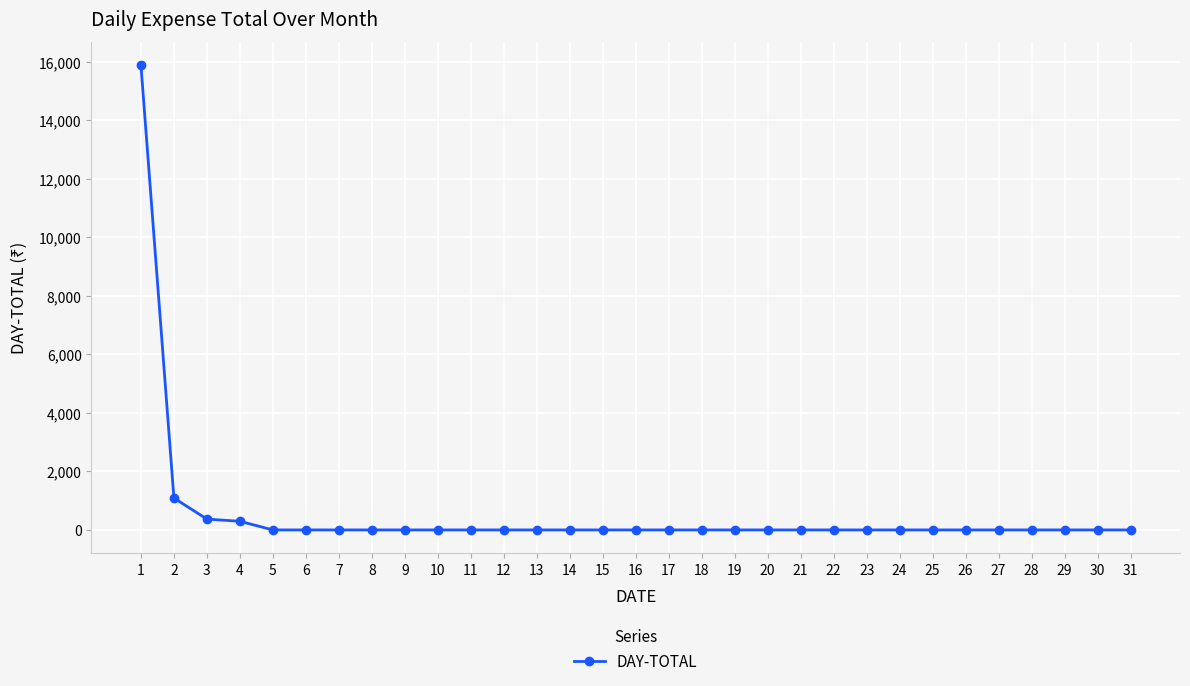

What is the greatest value displayed?

15888